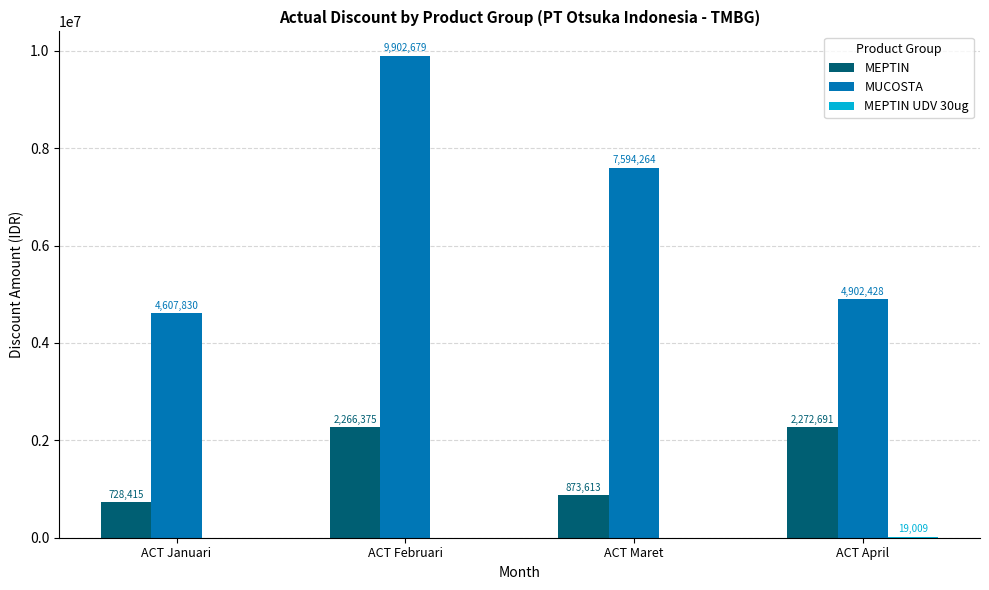

Which category has the highest value across all series?

ACT Februari